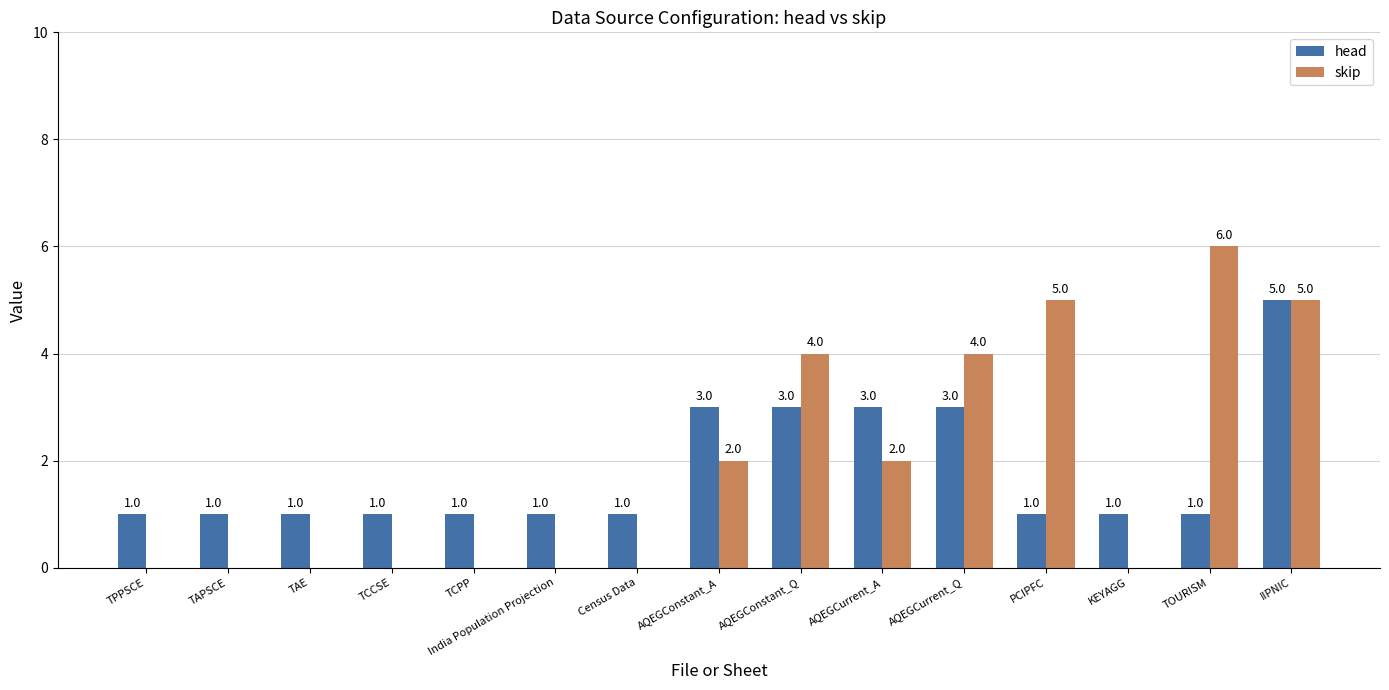

What is the maximum value for head?

5